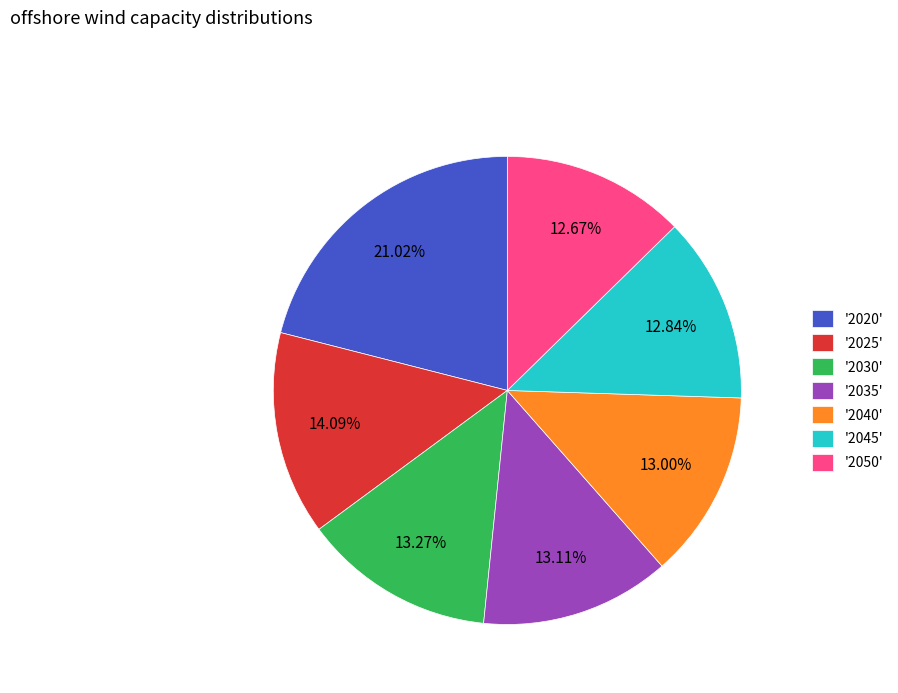

Combined, do '2045' and '2030' account for over 50%?

No